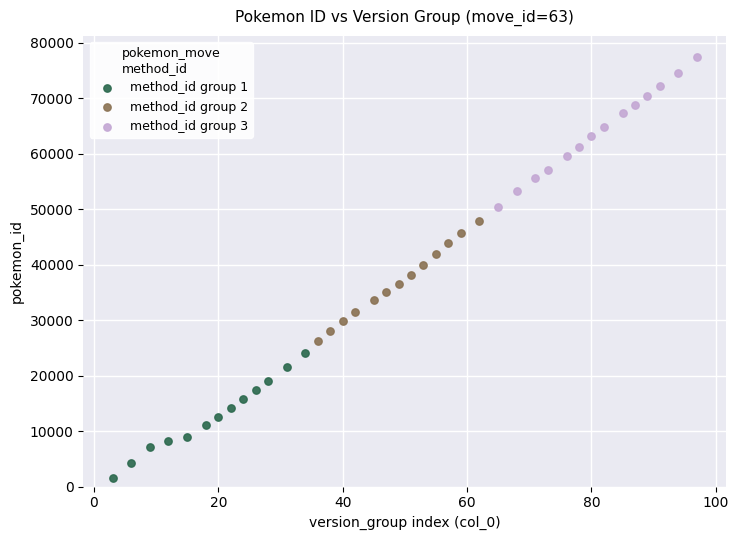

Which series has the widest spread of Y values?

method_id group 3